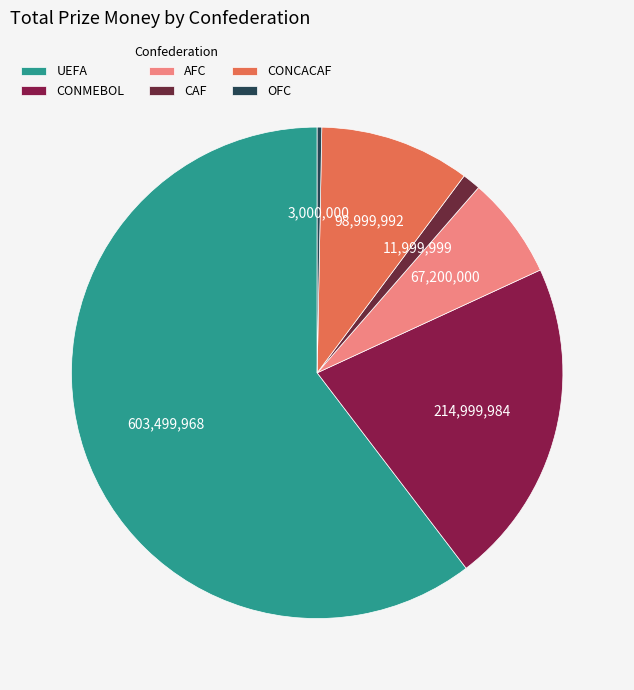

What portion of the pie excludes AFC?

93.3%